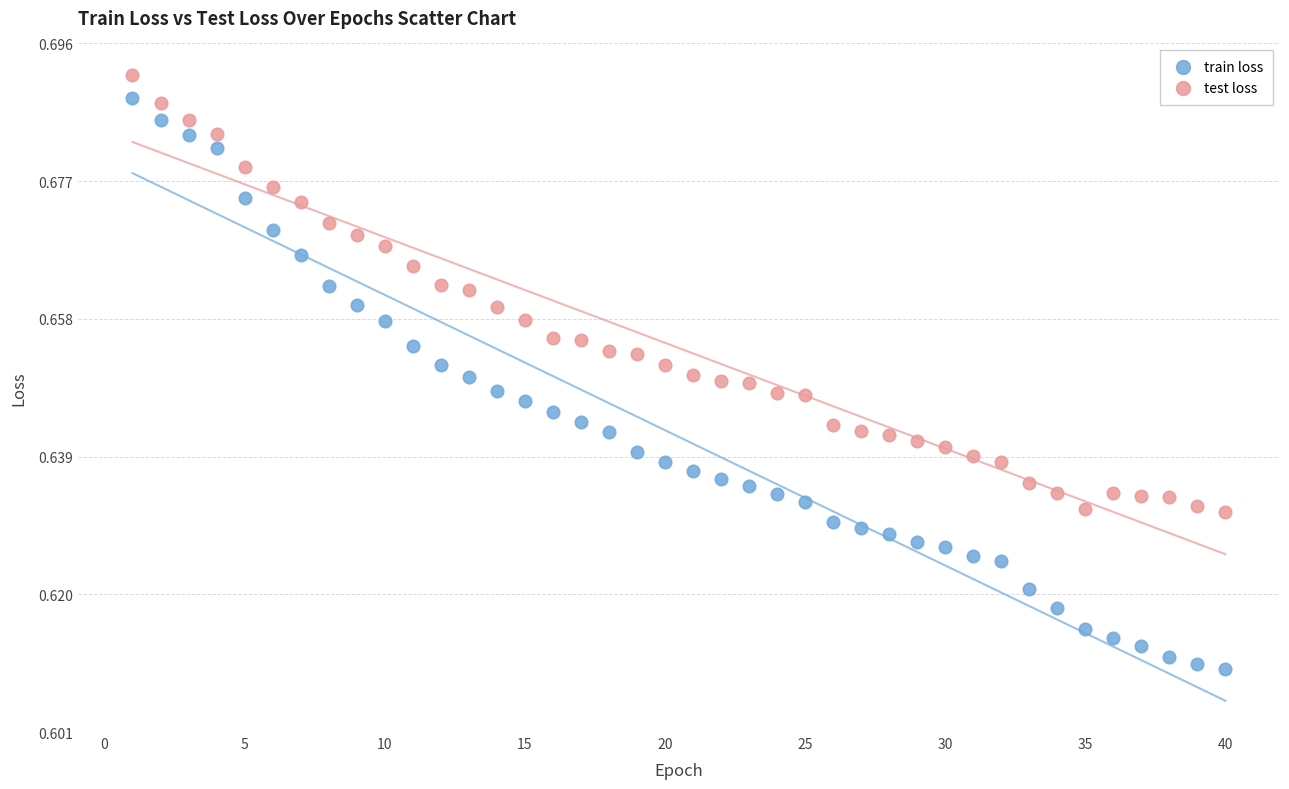

What is the X range (max minus min) for the scatter plot?

39.0